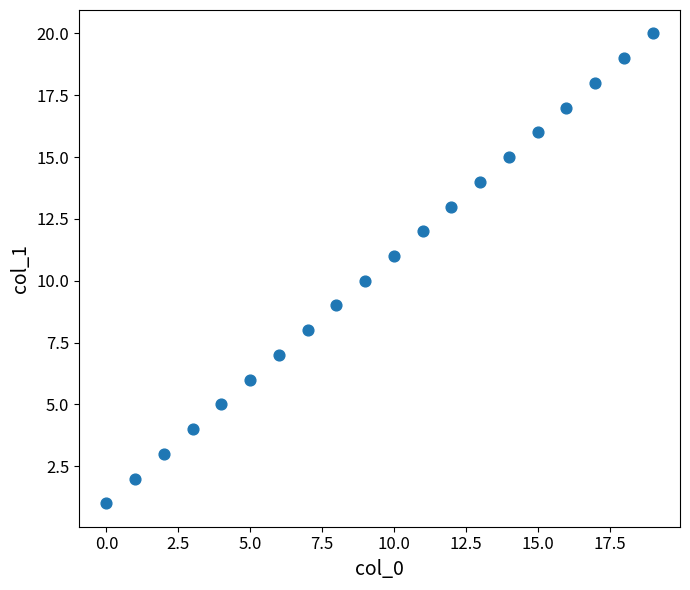

What is the range of Y values (max minus min)?

19